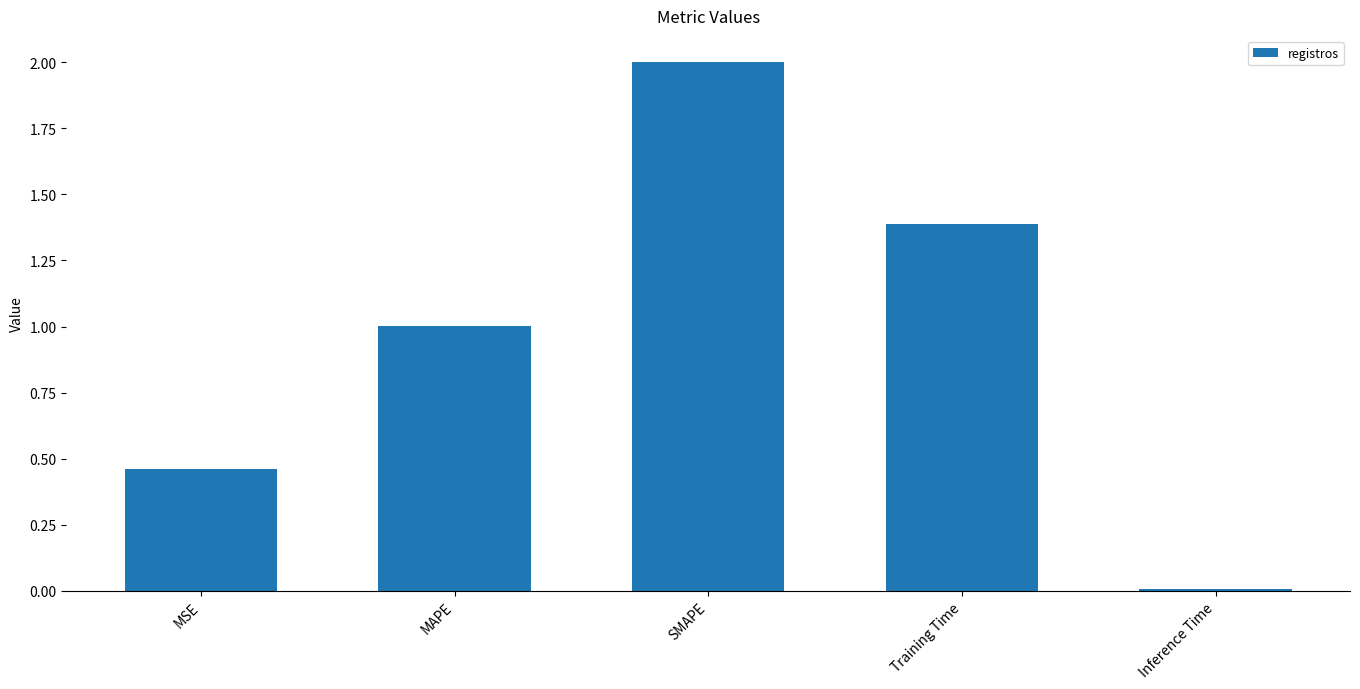

List the labels in order of value, largest first.

SMAPE, Training Time, MAPE, MSE, Inference Time